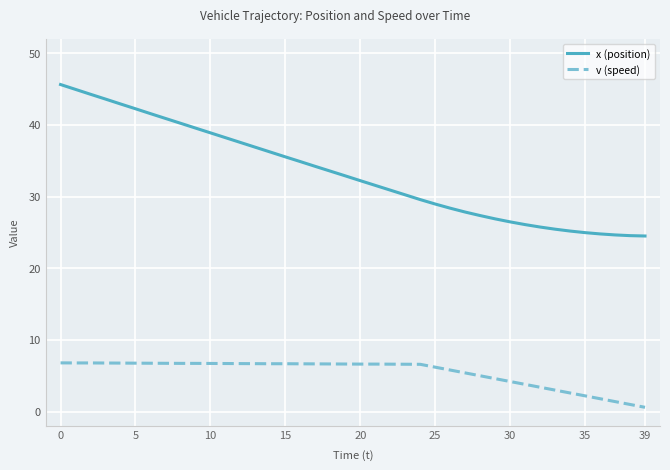

At how many categories does at least one series exceed 22?

40